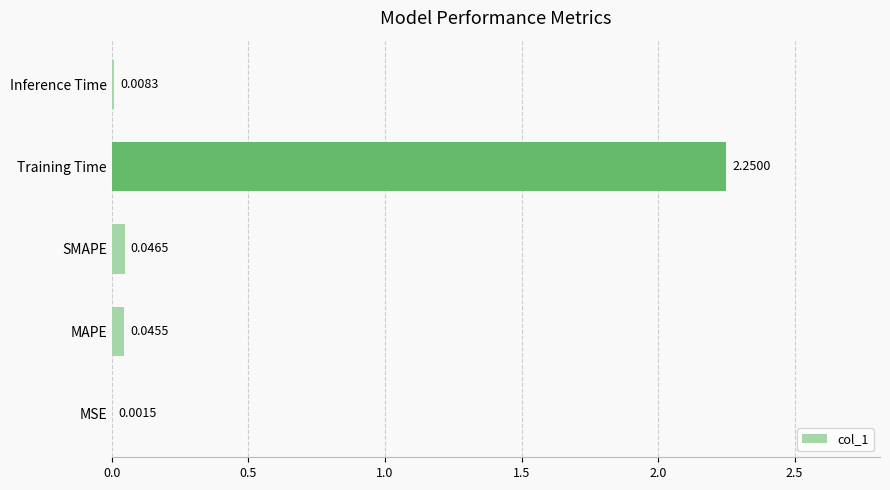

At which label is the value closest to 1?

SMAPE